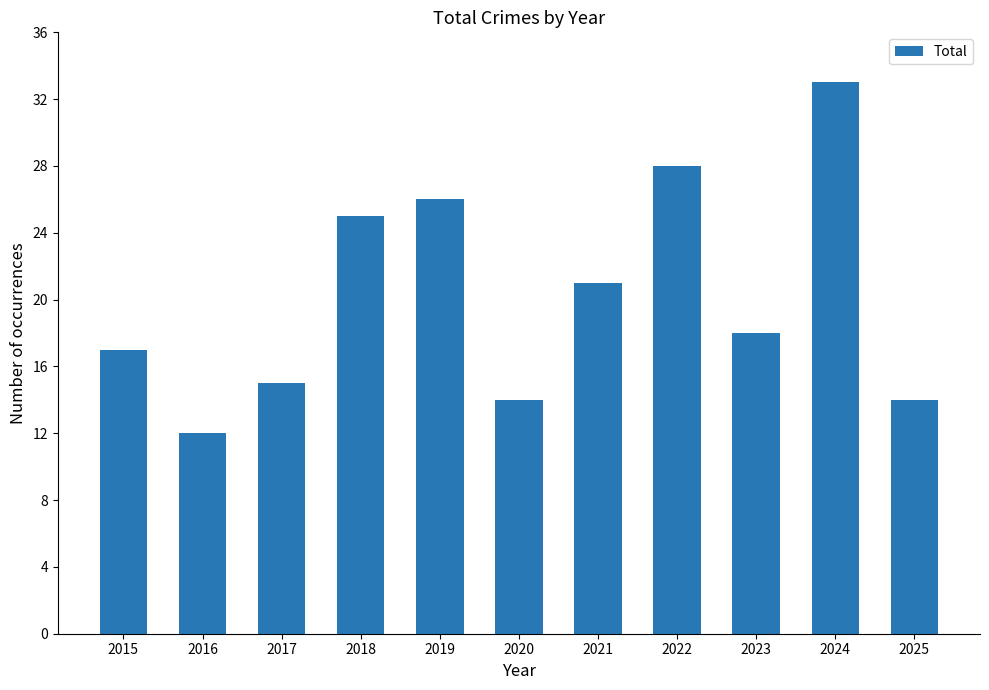

At which category does the chart reach its peak across all series?

2024